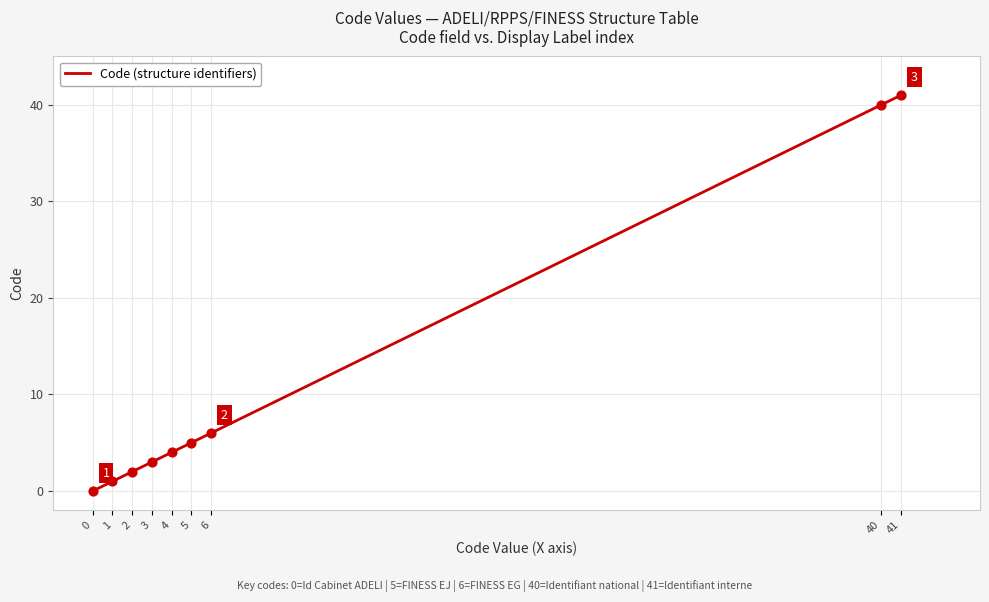

What is the ratio of the value at 40 to the value at 41?

1.0